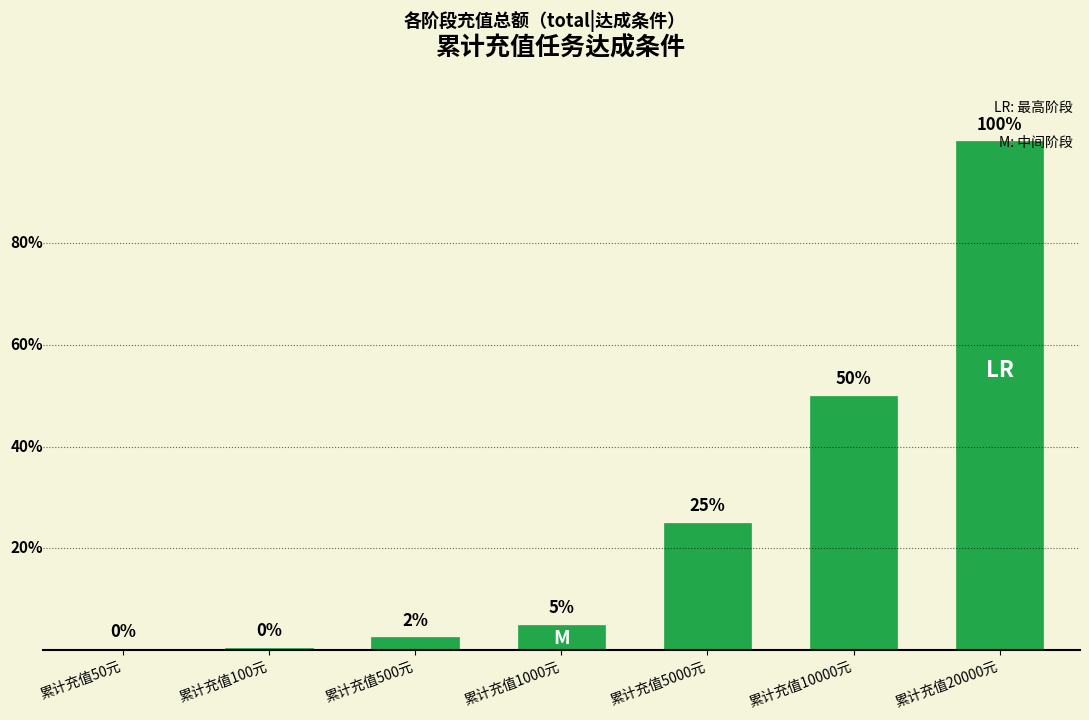

Rank the categories by value from lowest to highest.

累计充值50元, 累计充值100元, 累计充值500元, 累计充值1000元, 累计充值5000元, 累计充值10000元, 累计充值20000元